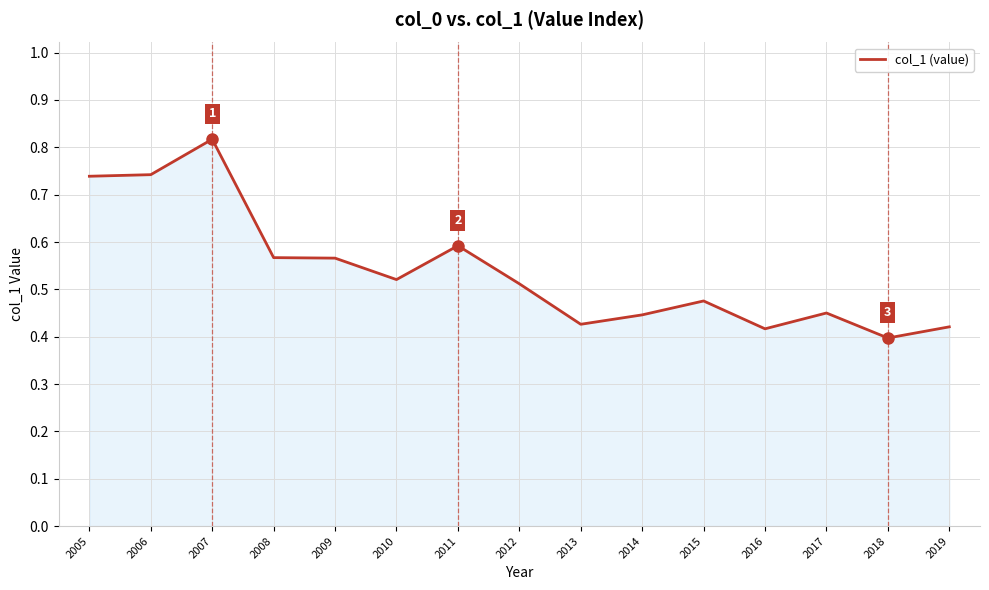

True or false: the data shows 0.4 at 2016.

True